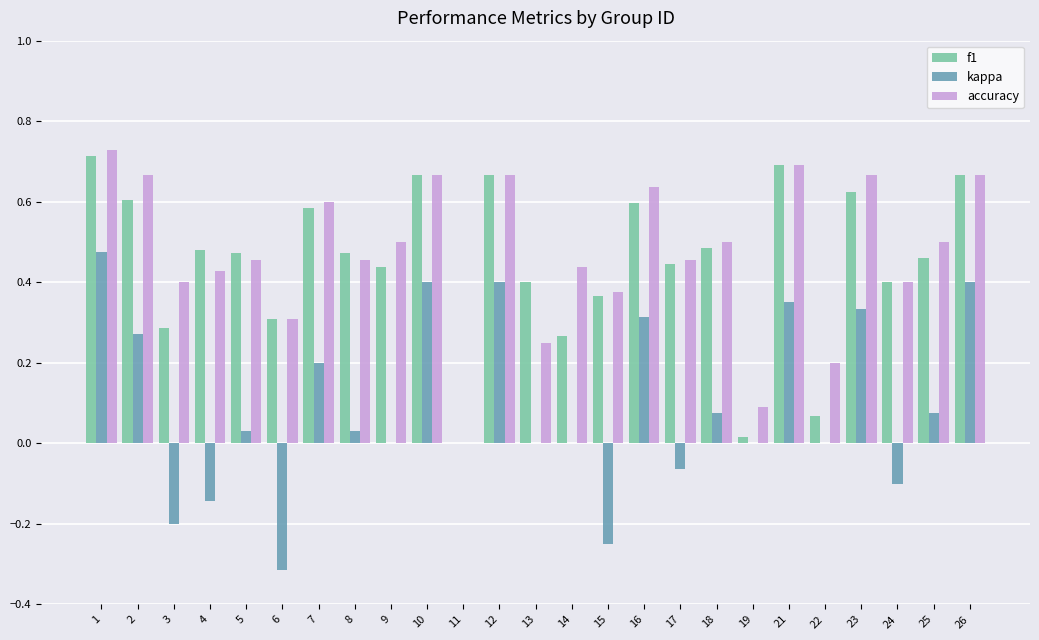

What is the sum of the accuracy values at 4 and 17?

0.9